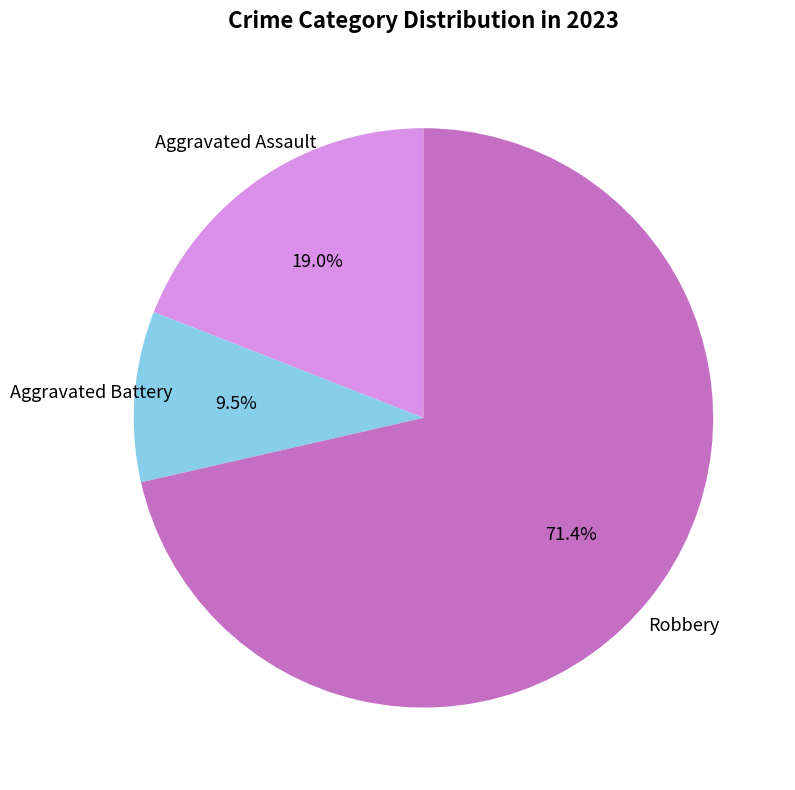

To the nearest percent, what is the average slice percentage?

33%